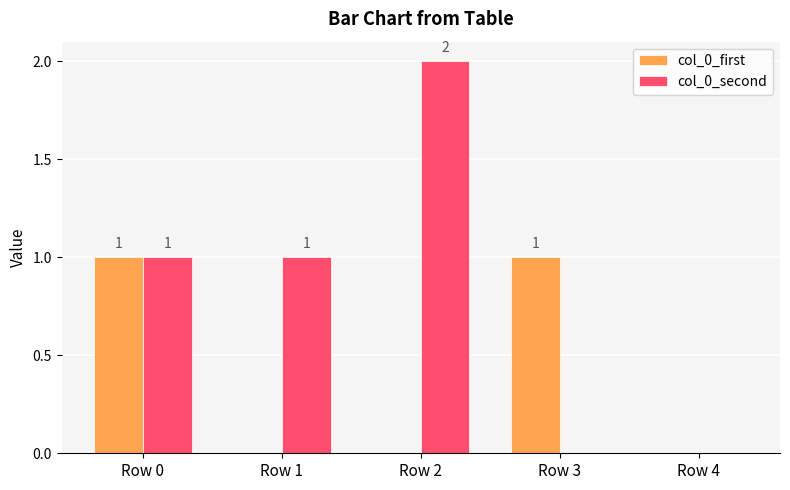

What is the sum of all col_0_second values?

4